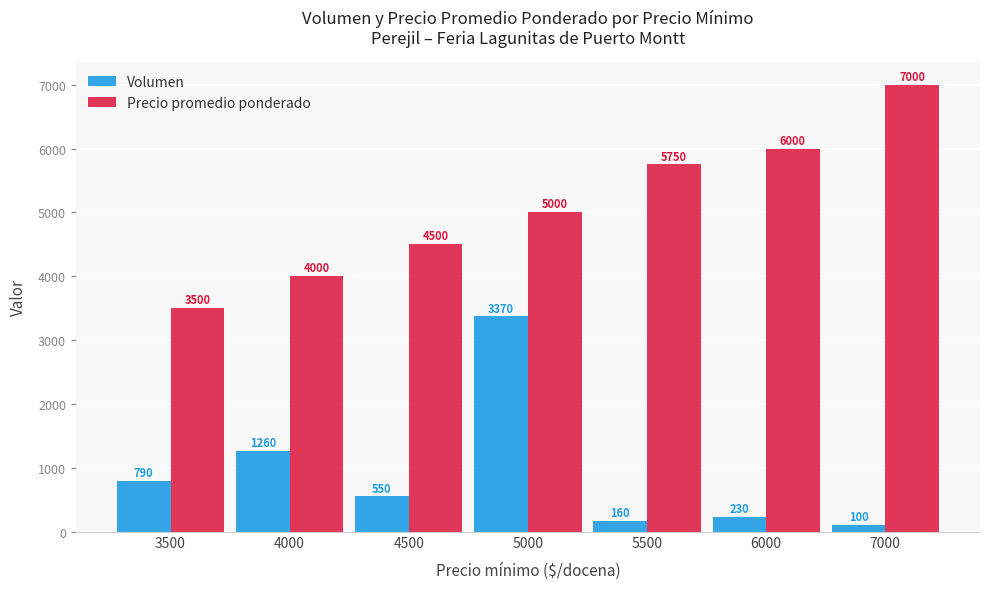

At which label is Volumen closest to 1735?

4000